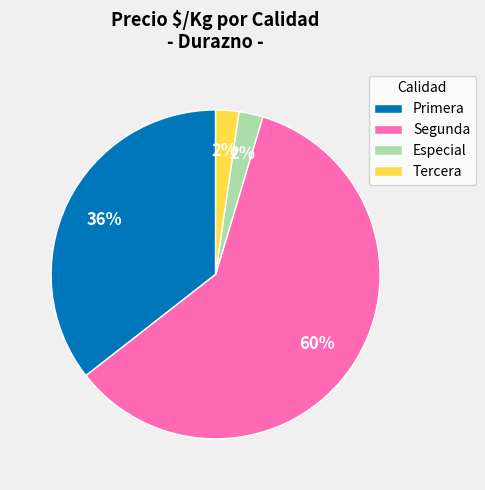

Between Especial and Primera, which is larger?

Primera